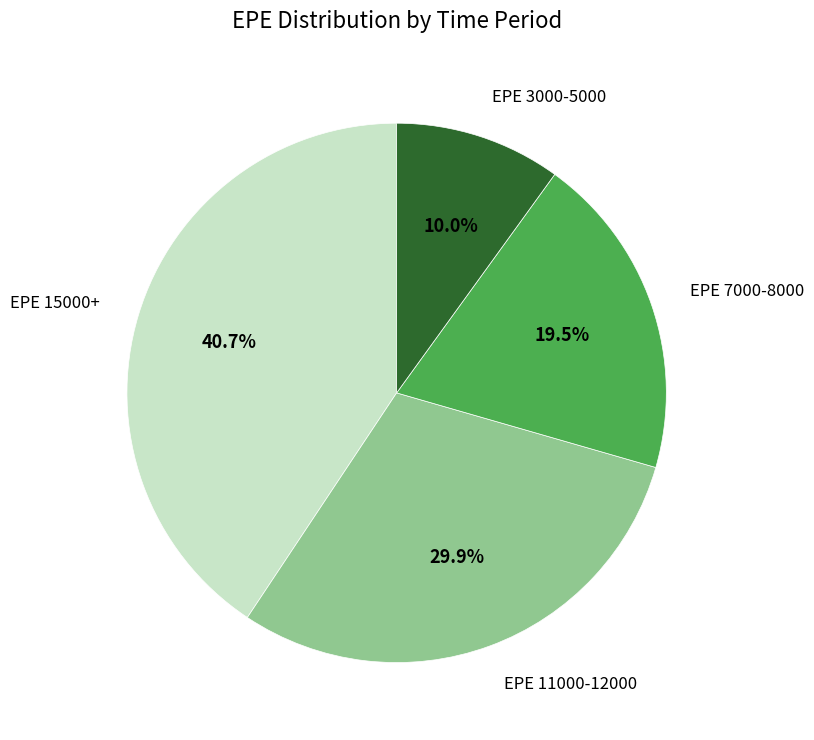

Does any single category account for the majority?

No